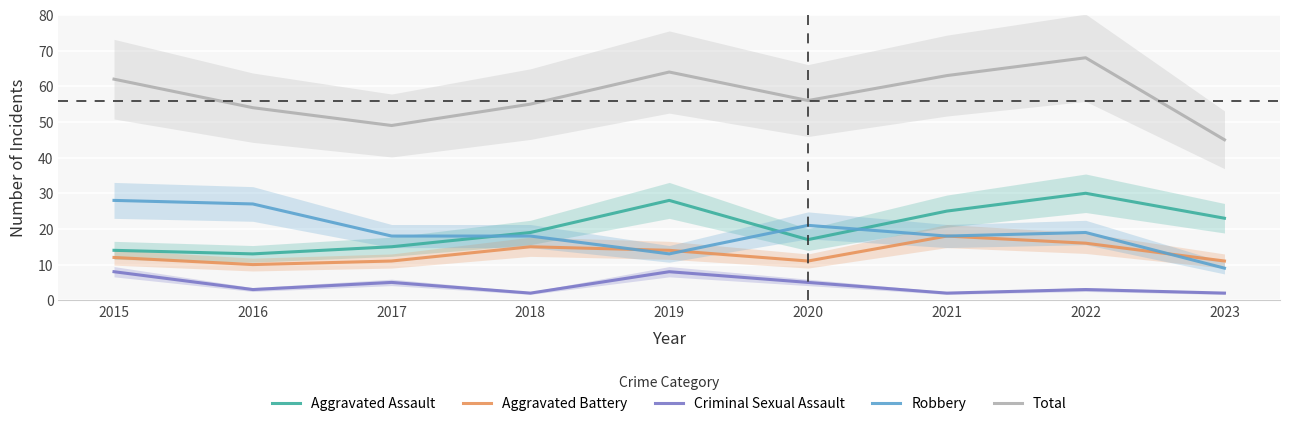

What is the highest value of the Total series?

68